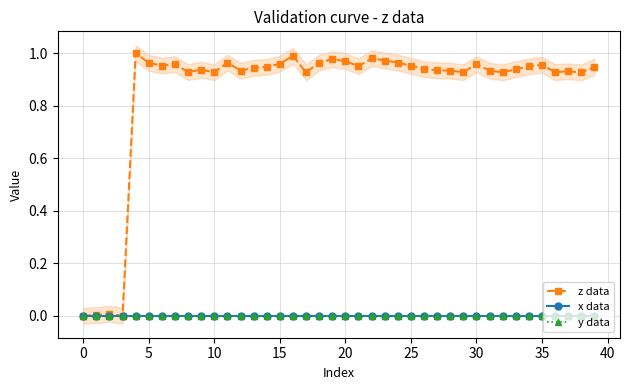

Does the chart have visible grid lines?

Yes